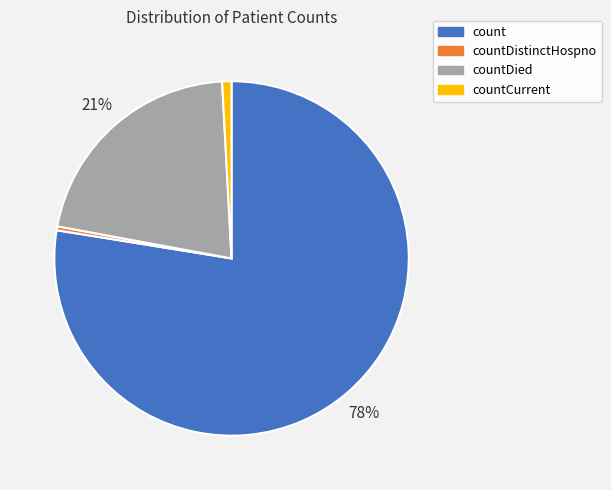

Is it true that countCurrent is 11% of the pie?

False